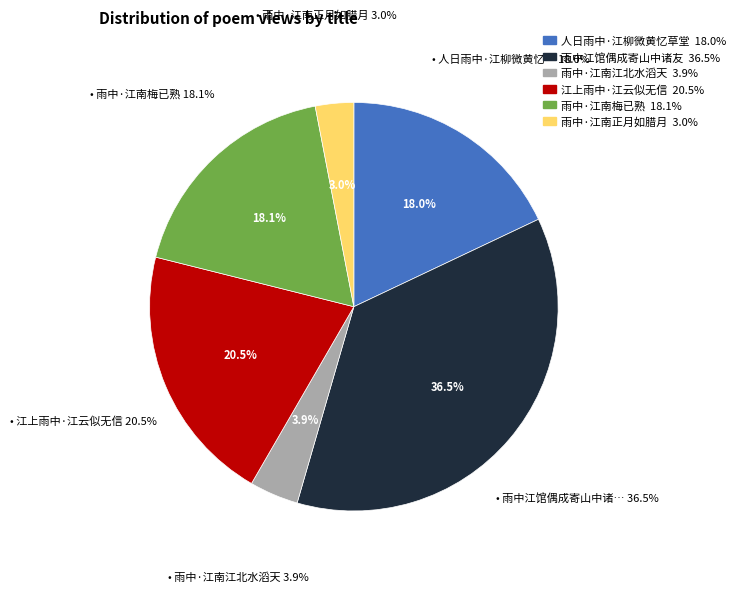

Rank the categories by value from highest to lowest.

雨中江馆偶成寄山中诸友, 江上雨中·江云似无信, 雨中·江南梅已熟, 人日雨中·江柳微黄忆草堂, 雨中·江南江北水滔天, 雨中·江南正月如腊月